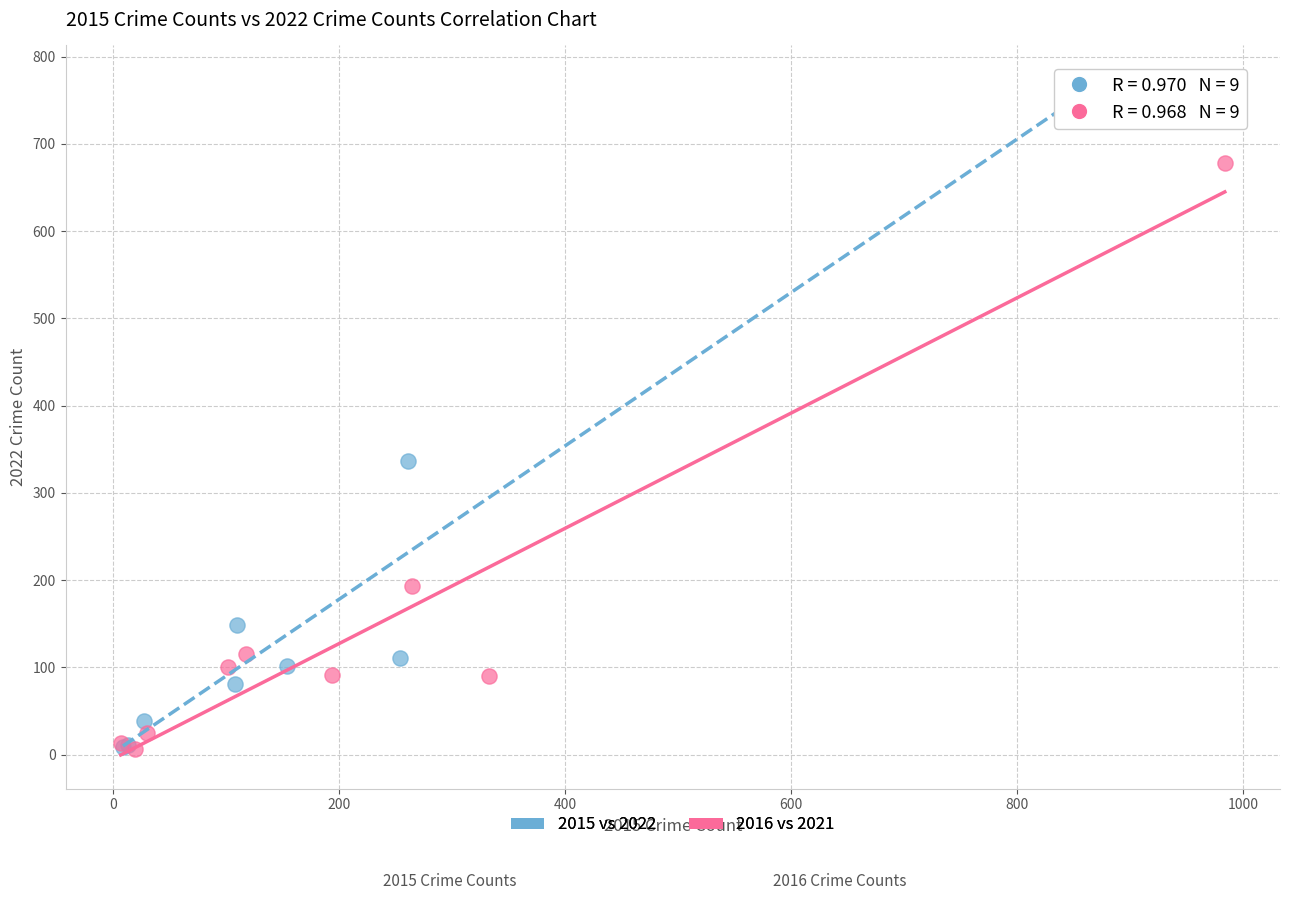

Which series contains the highest Y value?

2015 vs 2022